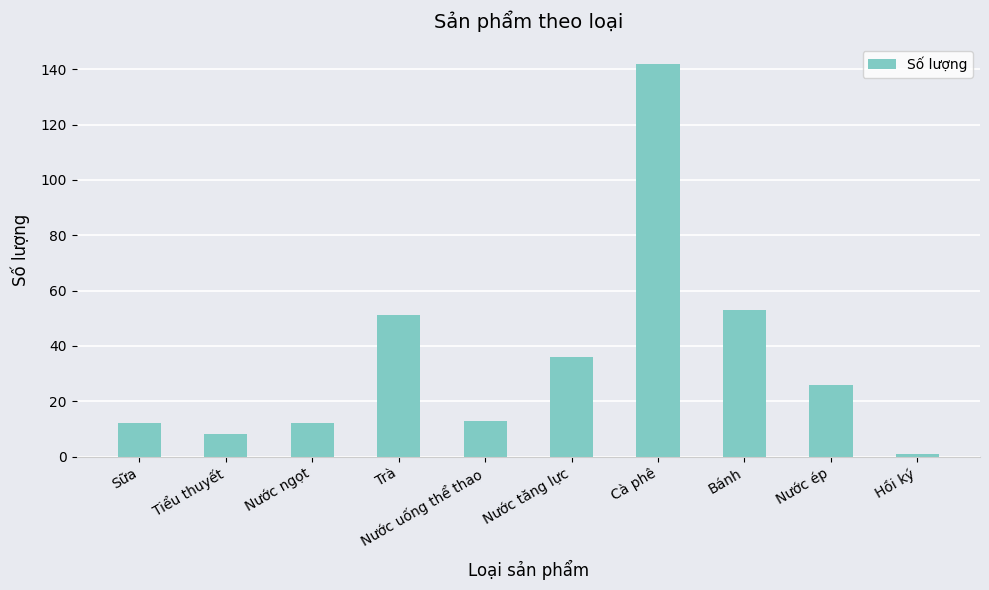

How many values are below 26?

5